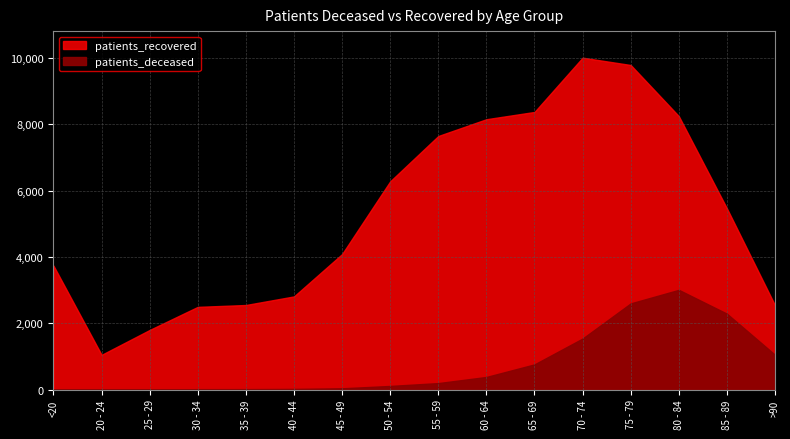

Count the number of categories in the chart.

16